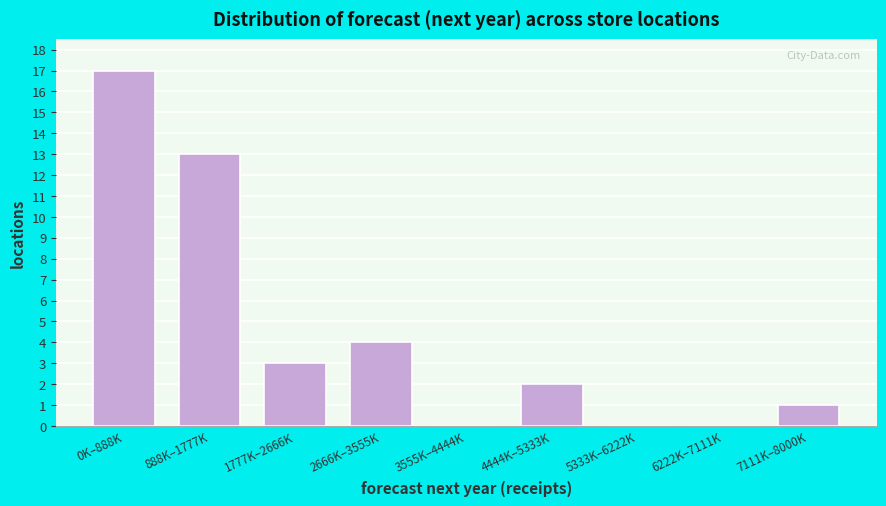

Reading right to left, transcribe all the data shown in this chart.

7111K–8000K=1	6222K–7111K=0	5333K–6222K=0	4444K–5333K=2	3555K–4444K=0	2666K–3555K=4	1777K–2666K=3	888K–1777K=13	0K–888K=17